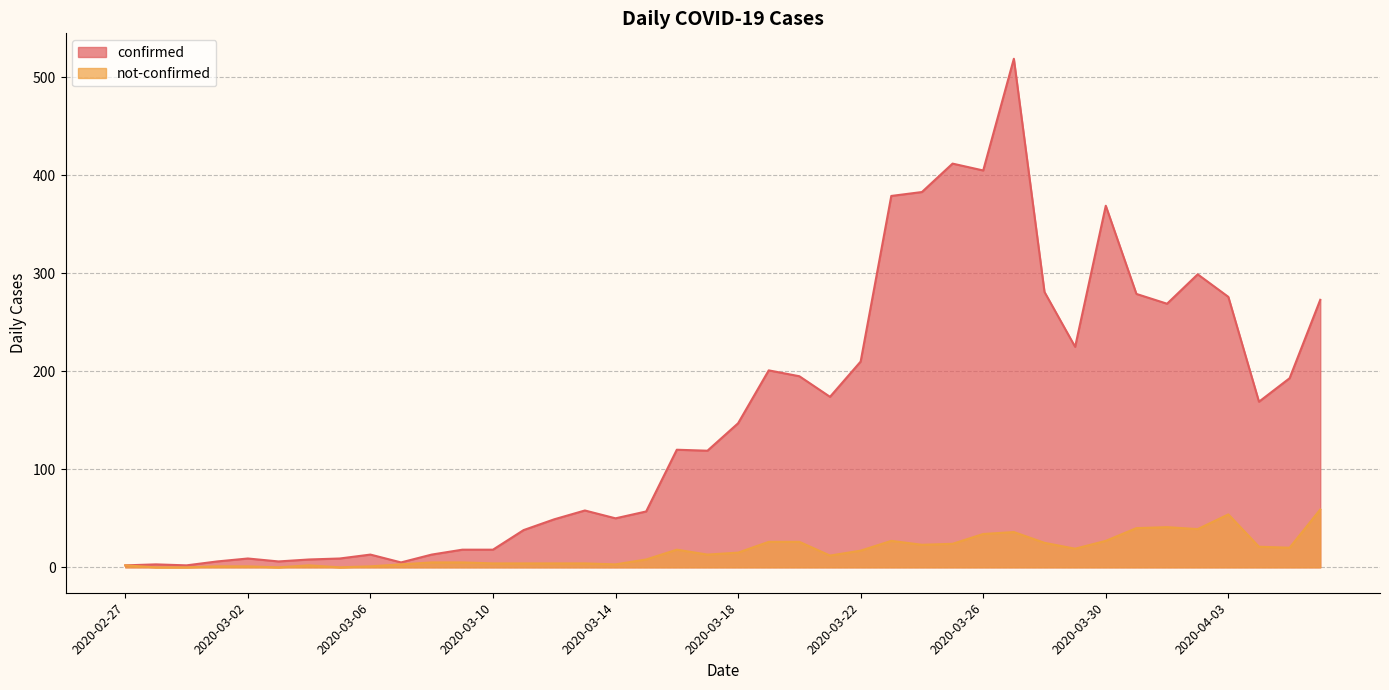

What is the difference between the confirmed values at 2020-03-22 and 2020-03-18?

63